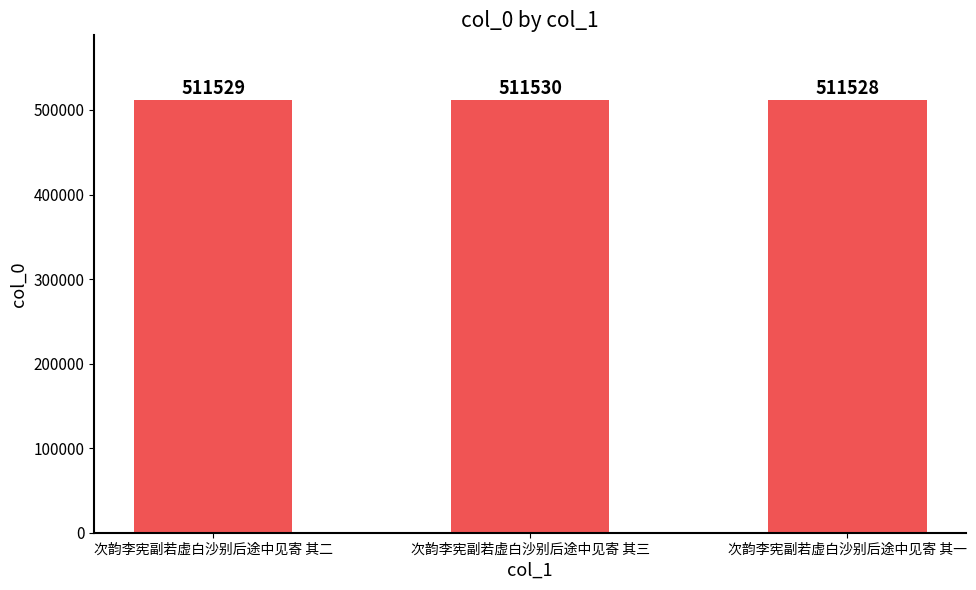

What is the maximum value shown in the chart?

511530